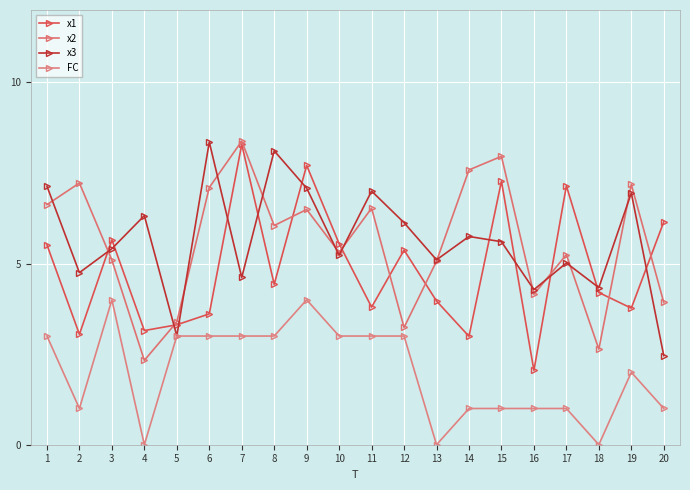

The x3 series shows 2.5 at 20. True or false?

True